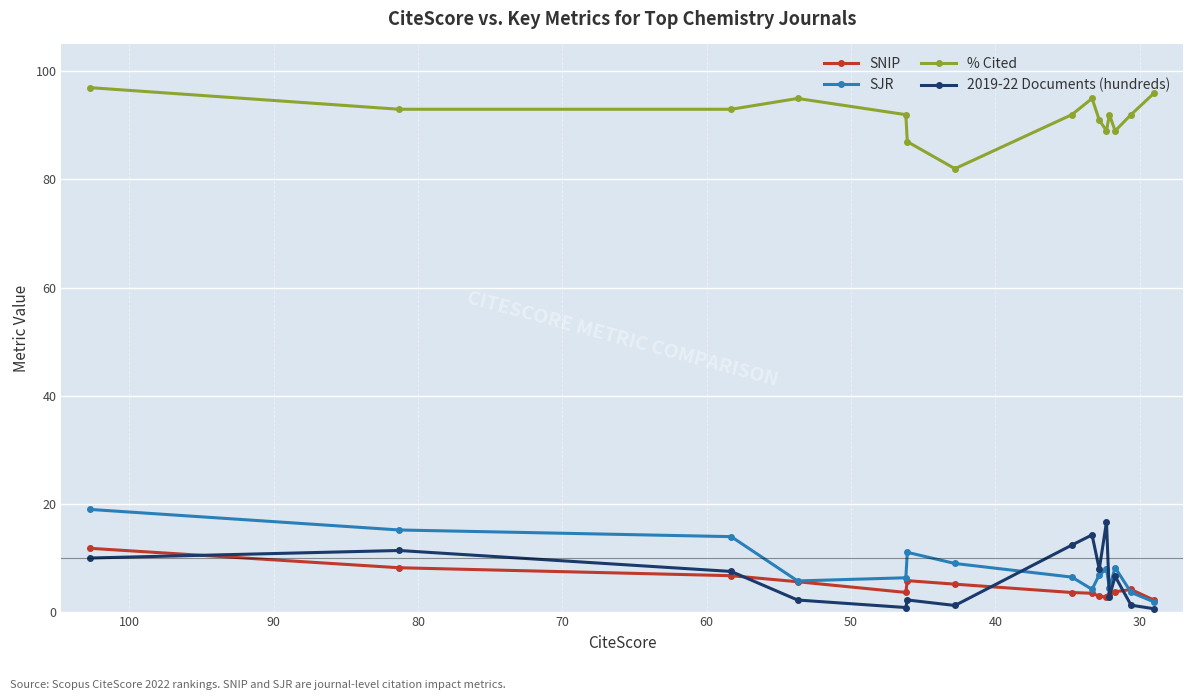

How many data points in SNIP are above 3?

11